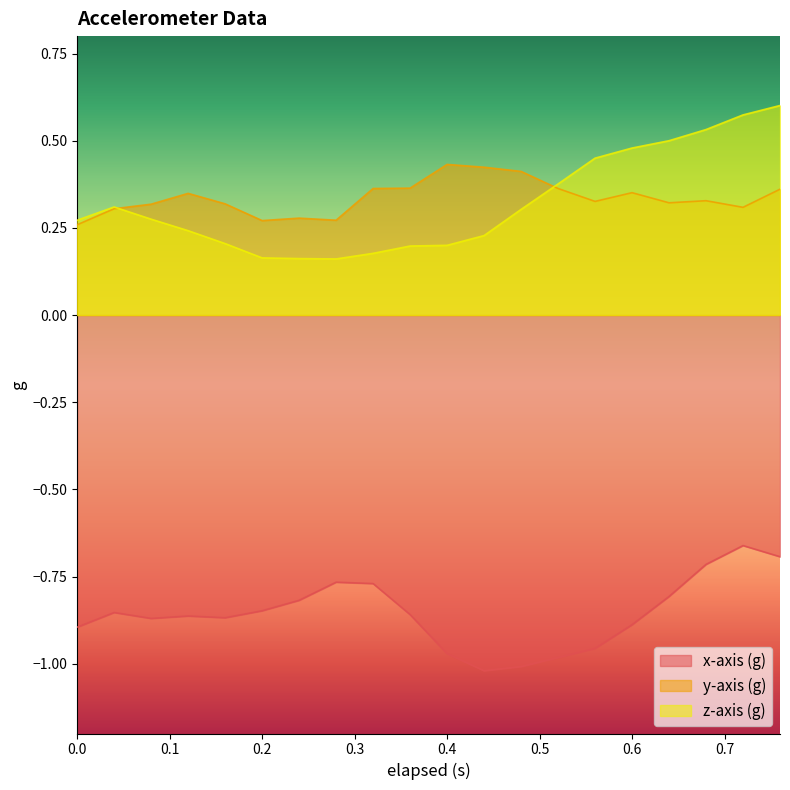

Is it true that x-axis (g) equals -0.9 at 0.0?

True